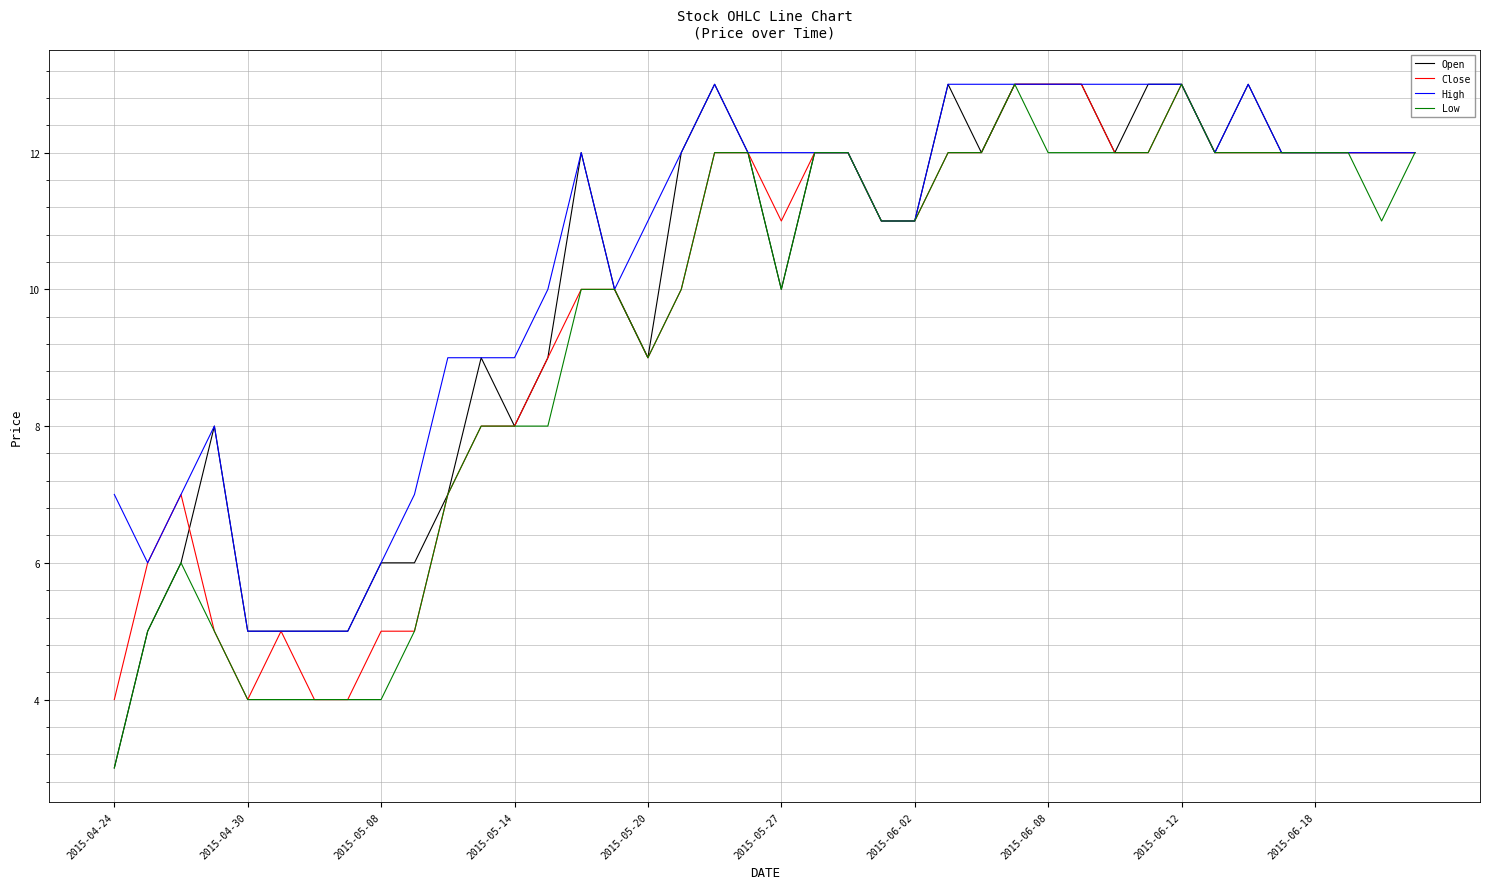

Does the chart have visible grid lines?

Yes